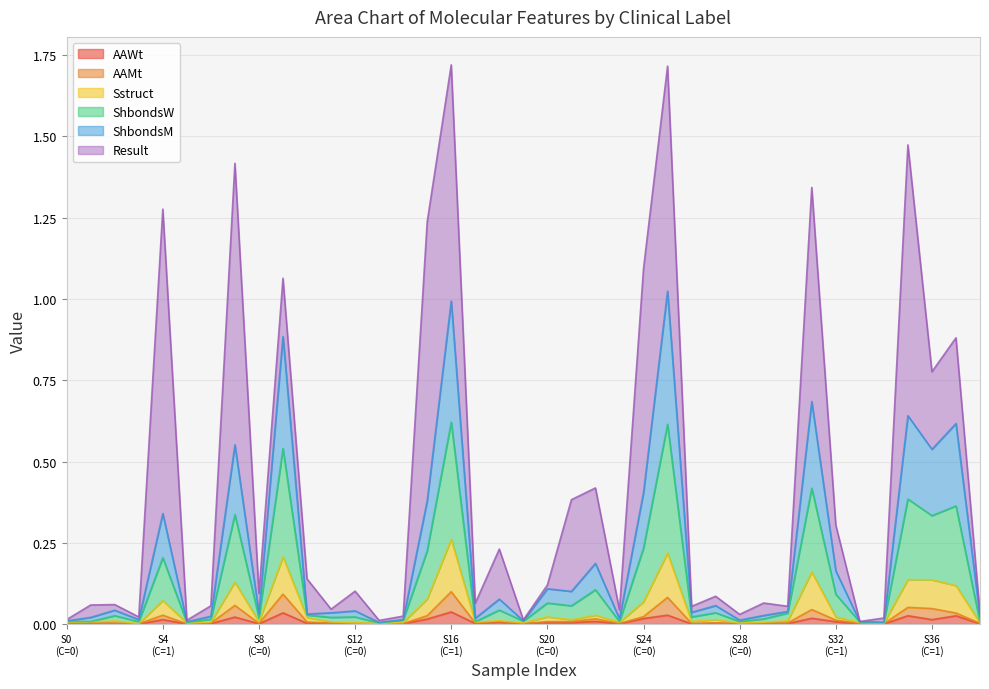

Does the chart display data point markers on the line(s)?

No